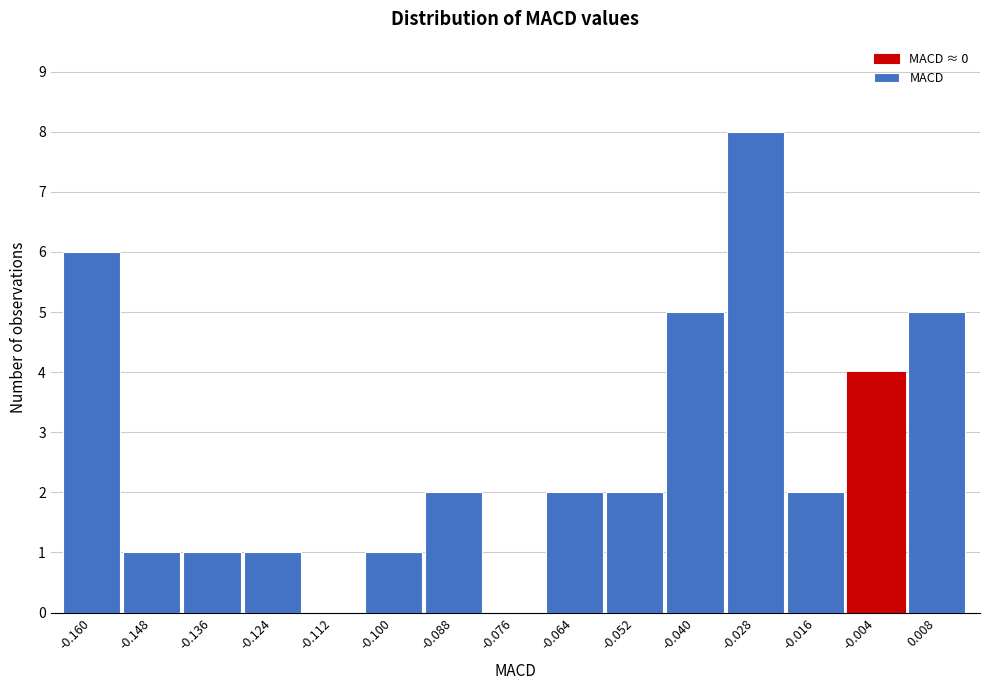

Reading left to right, extract all data points from this chart.

-0.160=6	-0.148=1	-0.136=1	-0.124=1	-0.112=0	-0.100=1	-0.088=2	-0.076=0	-0.064=2	-0.052=2	-0.040=5	-0.028=8	-0.016=2	-0.004=4	0.008=5